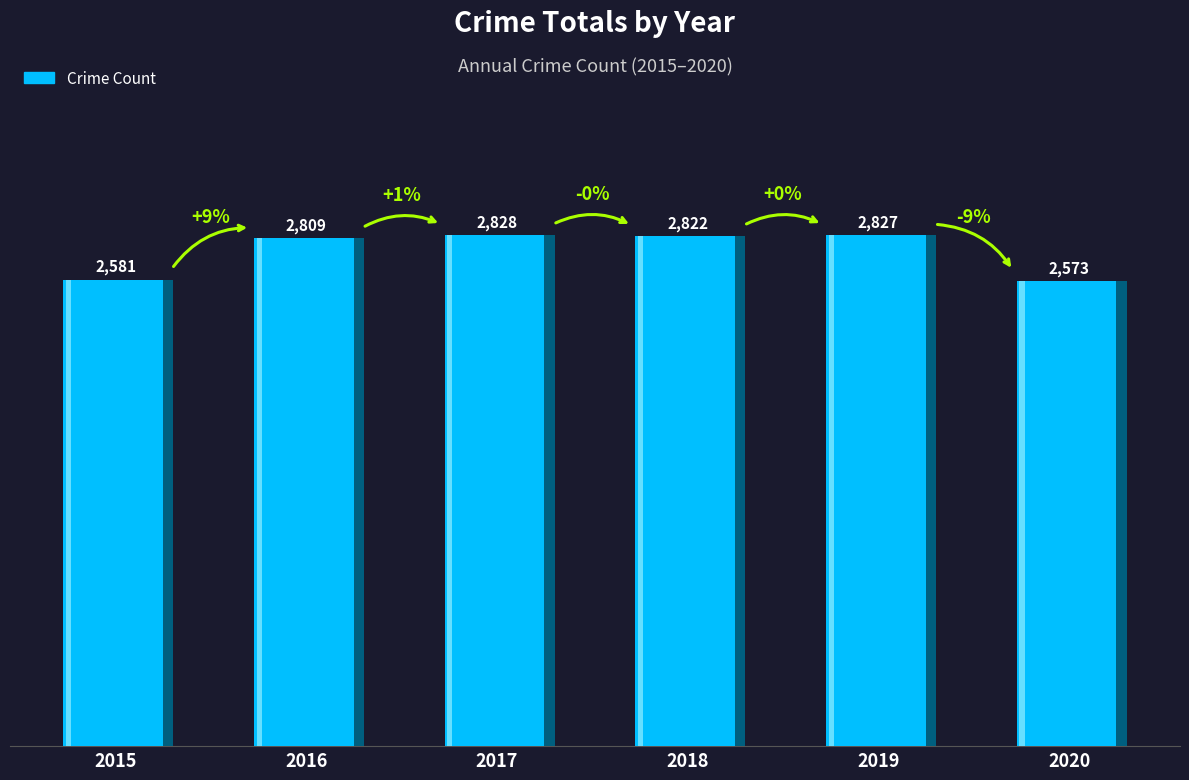

Count the number of data series in this chart.

1